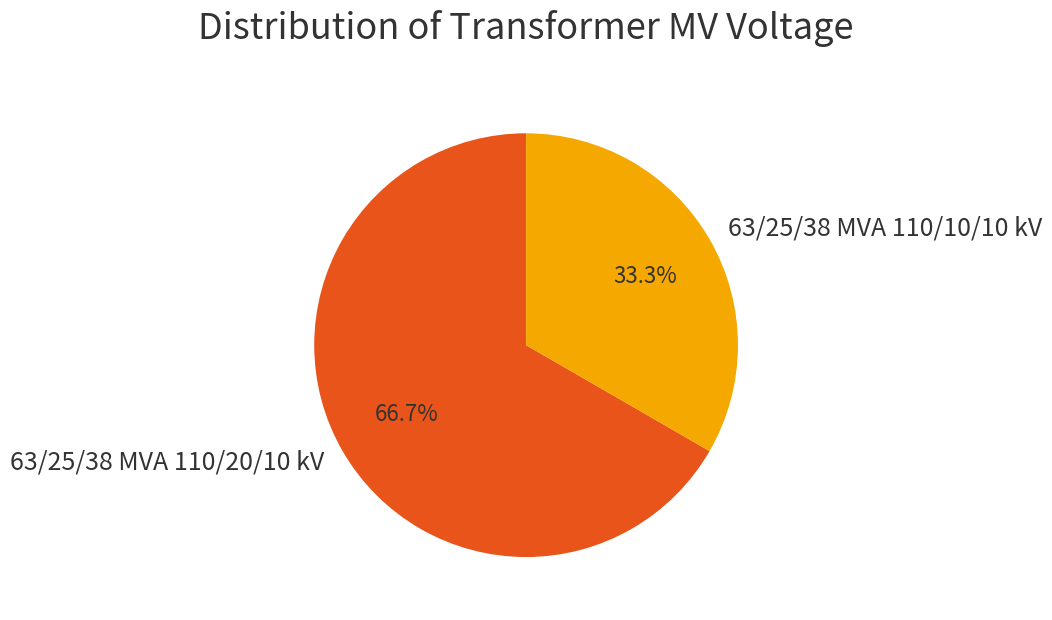

To the nearest percent, what percentage of the pie is 63/25/38 MVA 110/10/10 kV?

33%